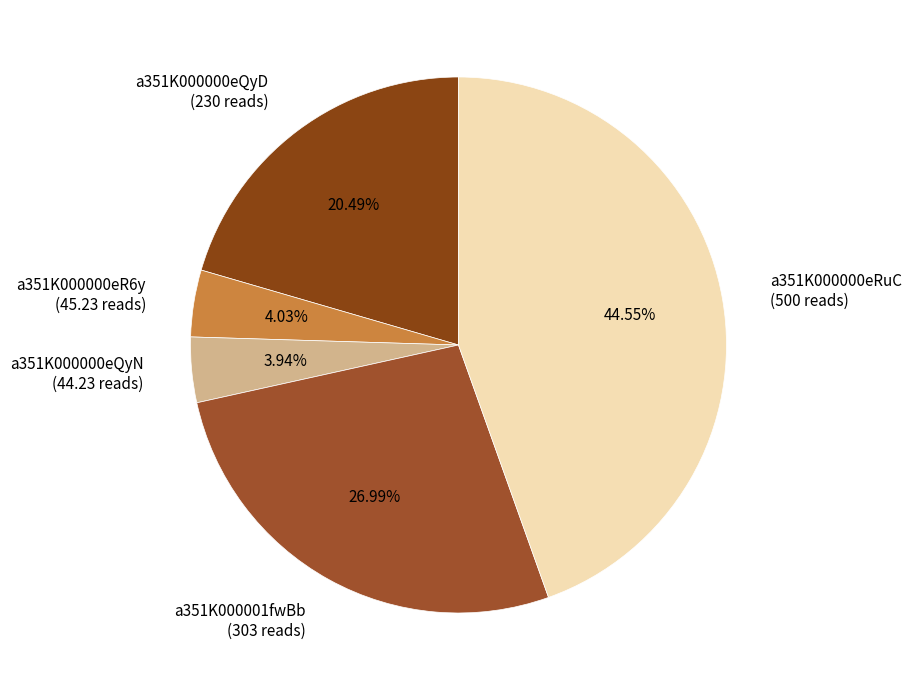

To the nearest percent, what is the average slice percentage?

20%